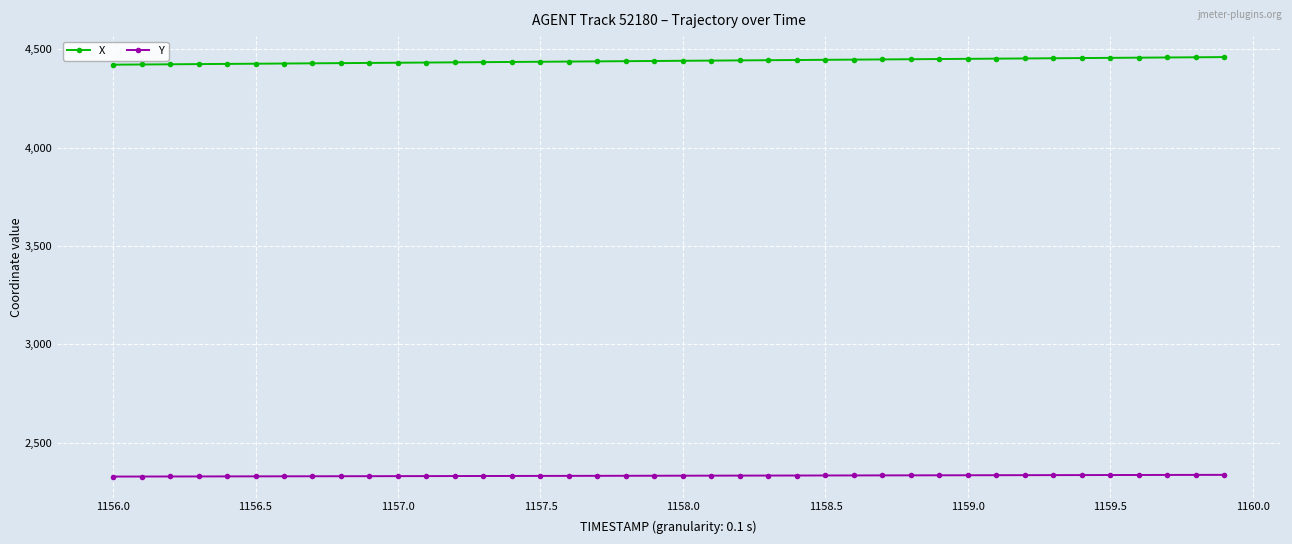

At how many categories does at least one series exceed 2591?

40